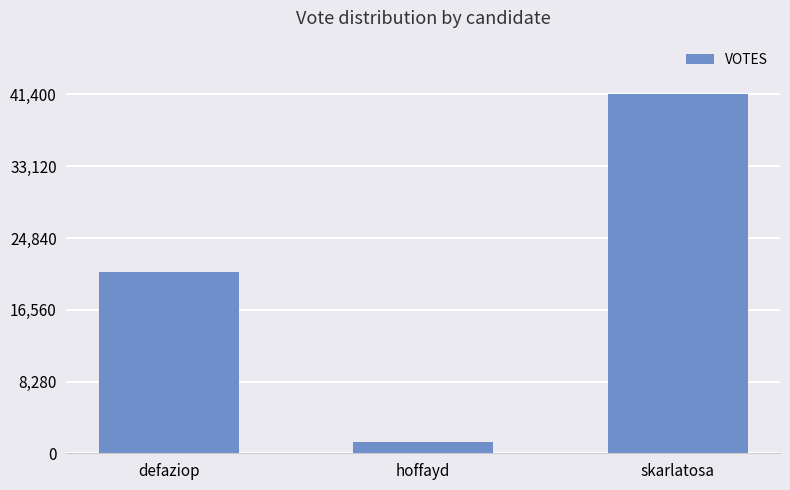

Which has a higher value, defaziop or hoffayd?

defaziop